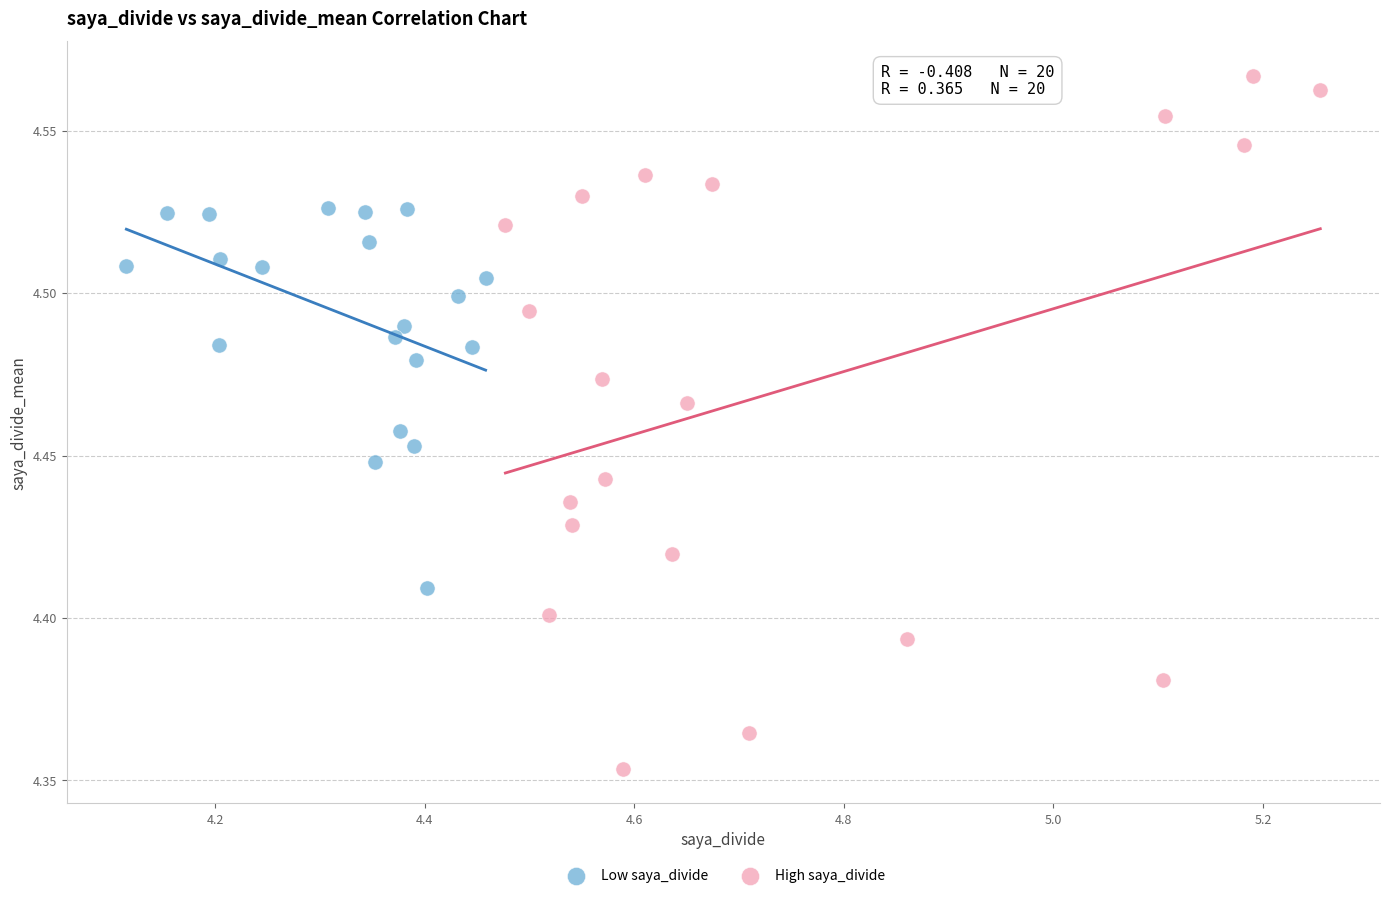

What are all the series names shown in the legend?

Low saya_divide, High saya_divide